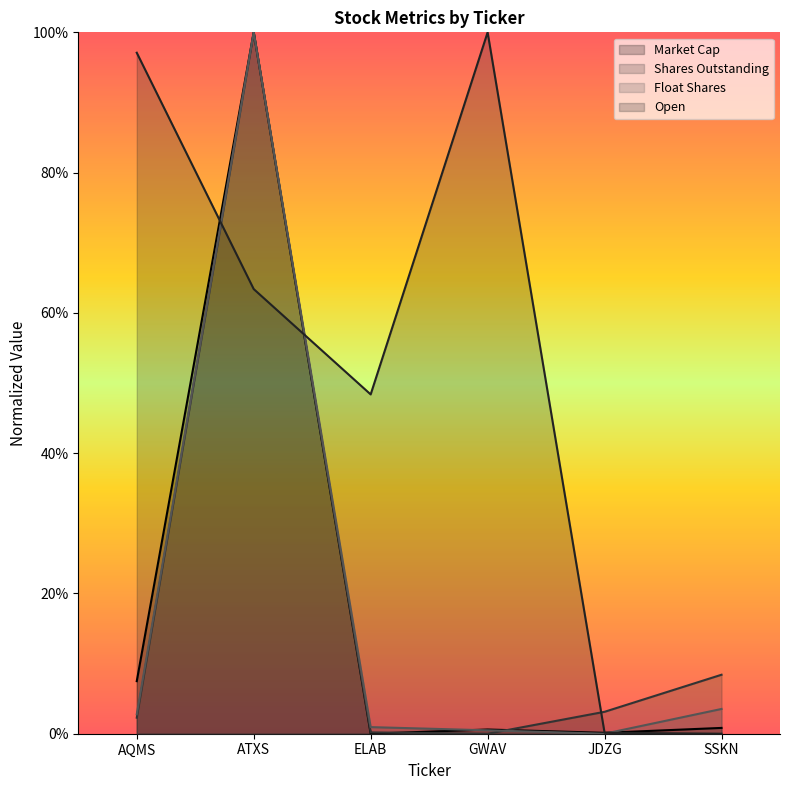

Which label corresponds to the largest value in the chart?

ATXS